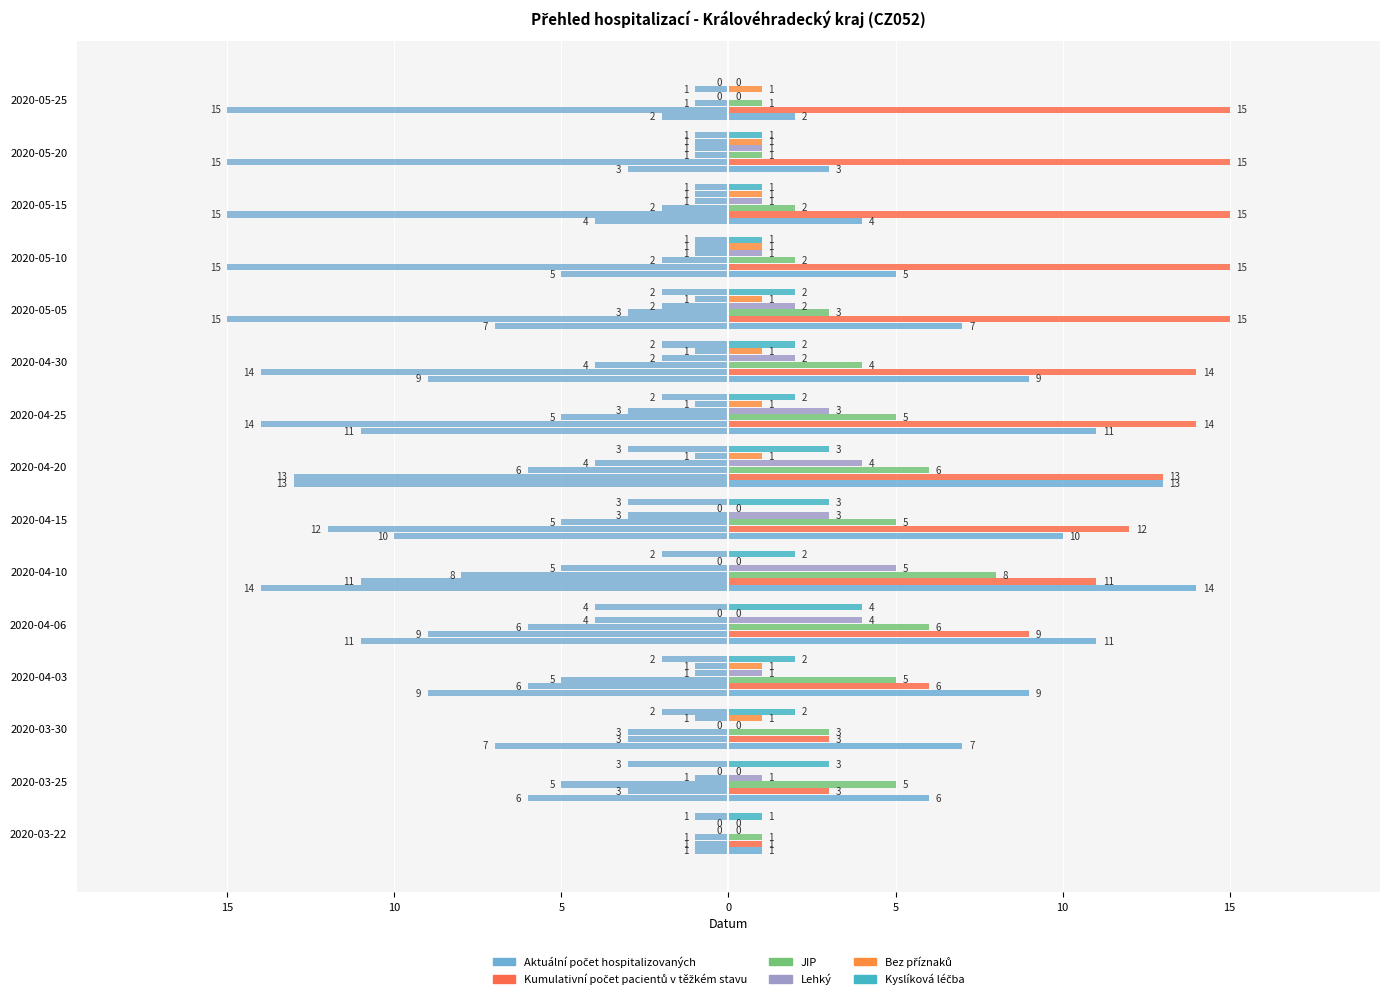

What is the spread (max minus min) of values at 2020-05-25?

15